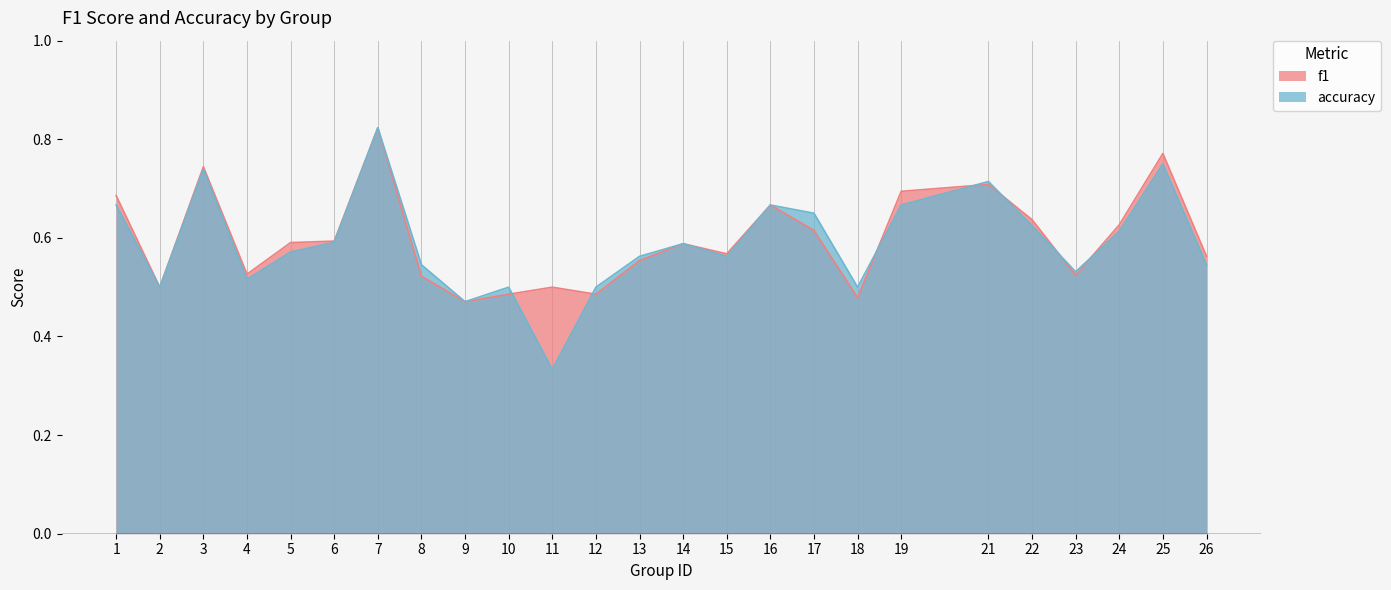

What are all the series names shown in the legend?

f1, accuracy